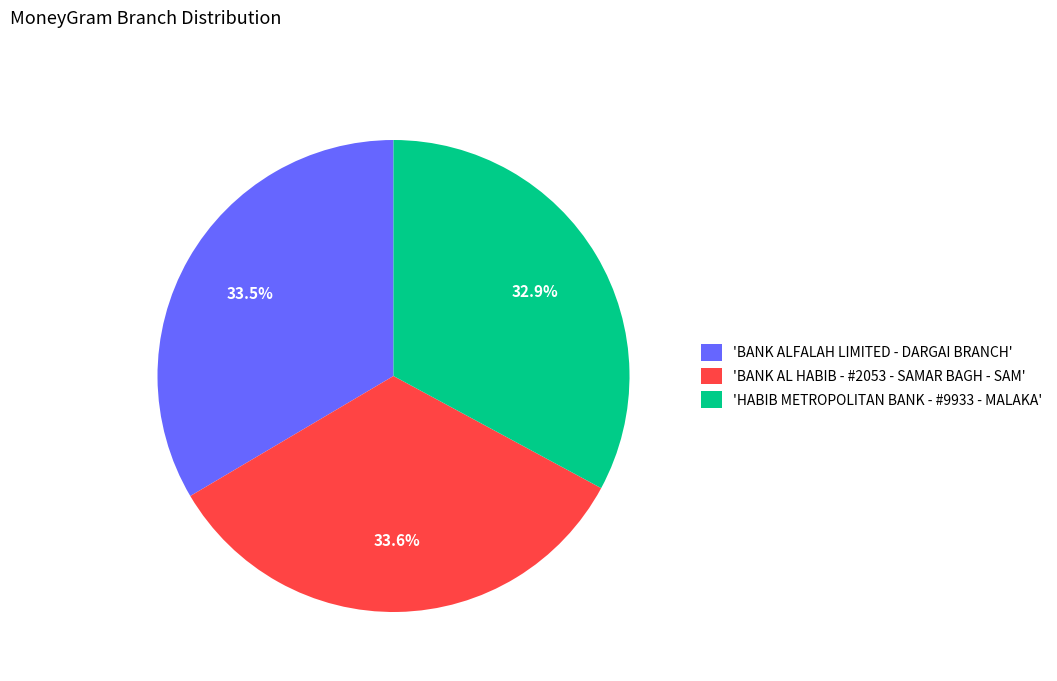

What is the smallest slice in the pie chart?

'HABIB METROPOLITAN BANK - #9933 - MALAKA'